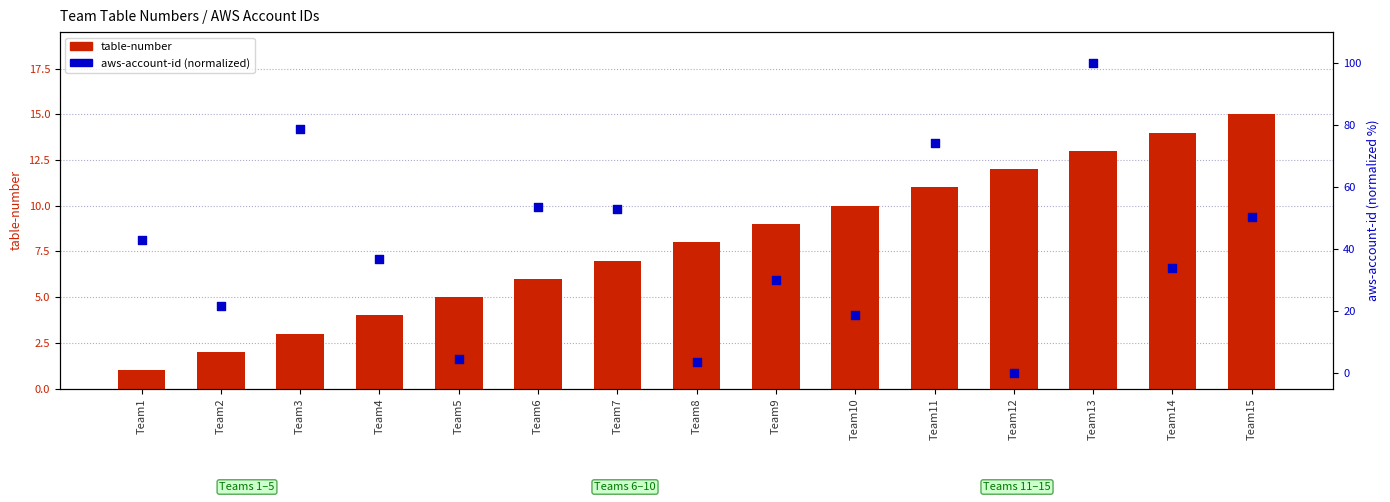

Which series has the largest total across all categories?

aws-account-id (normalized 0-100)